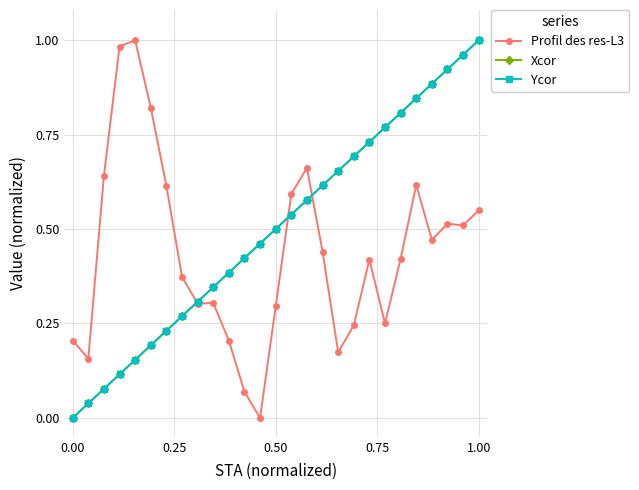

Is this an area chart (filled region under the line)?

No